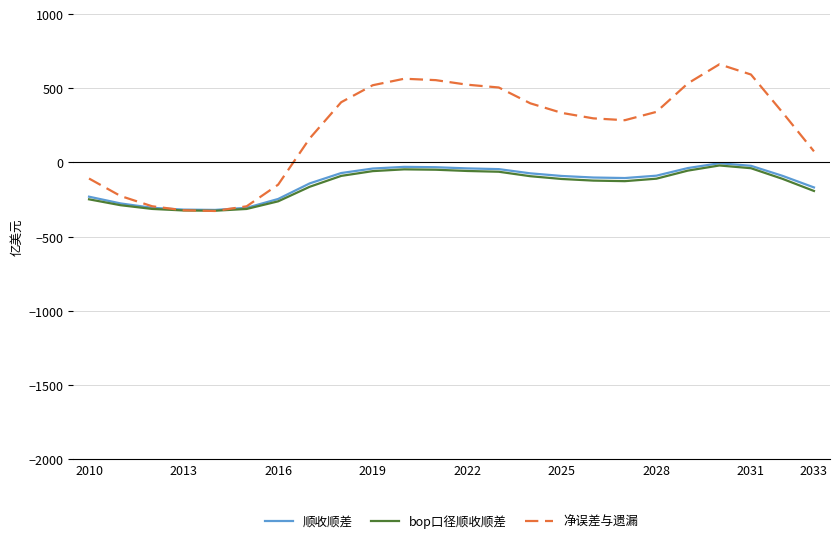

How many distinct data groups are displayed?

3